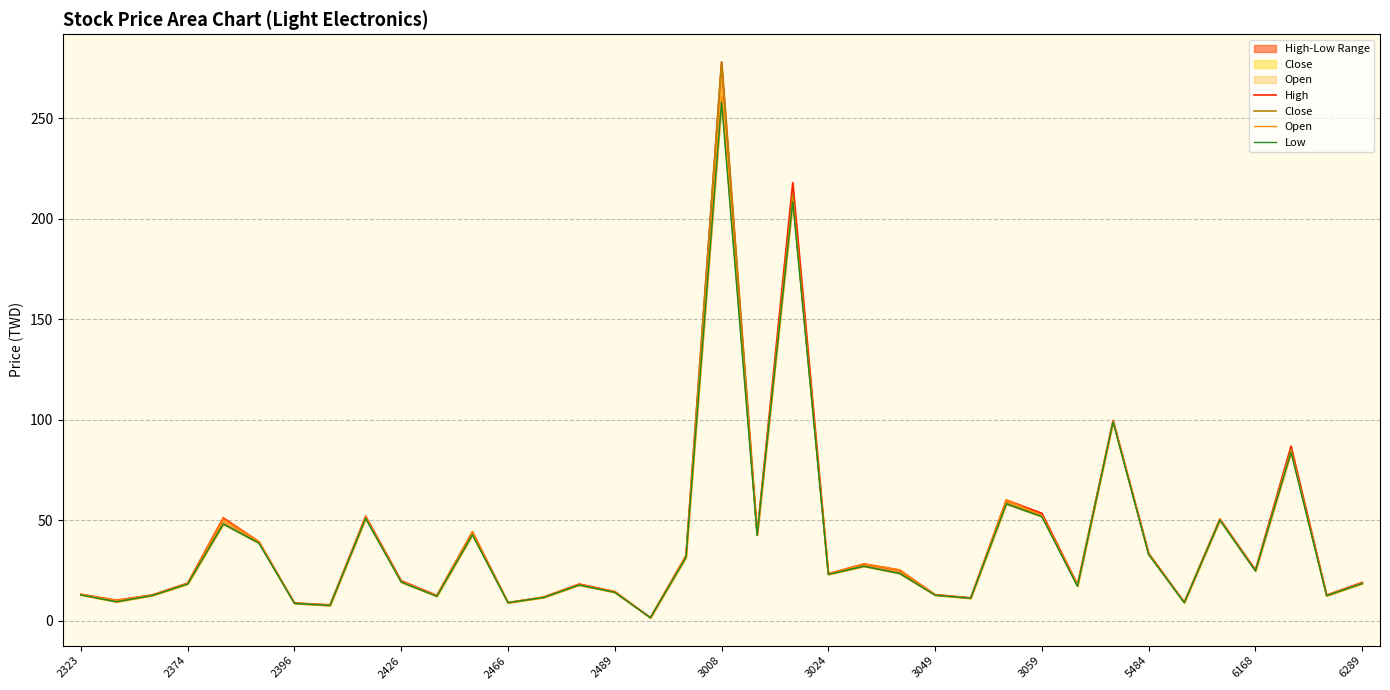

What is the sum of the Low values at 29 and 20?

307.5